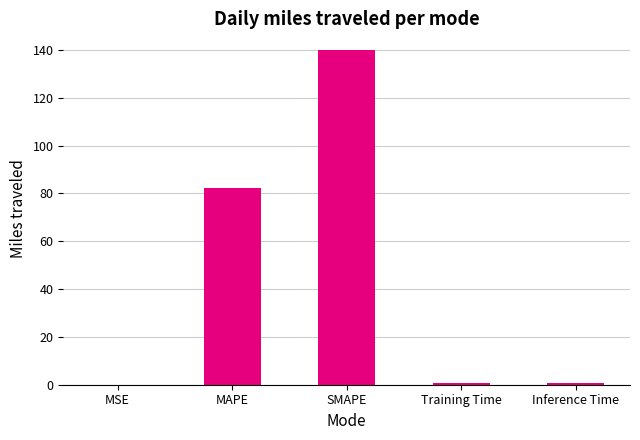

Is it true that the value at MAPE is 25.7?

False